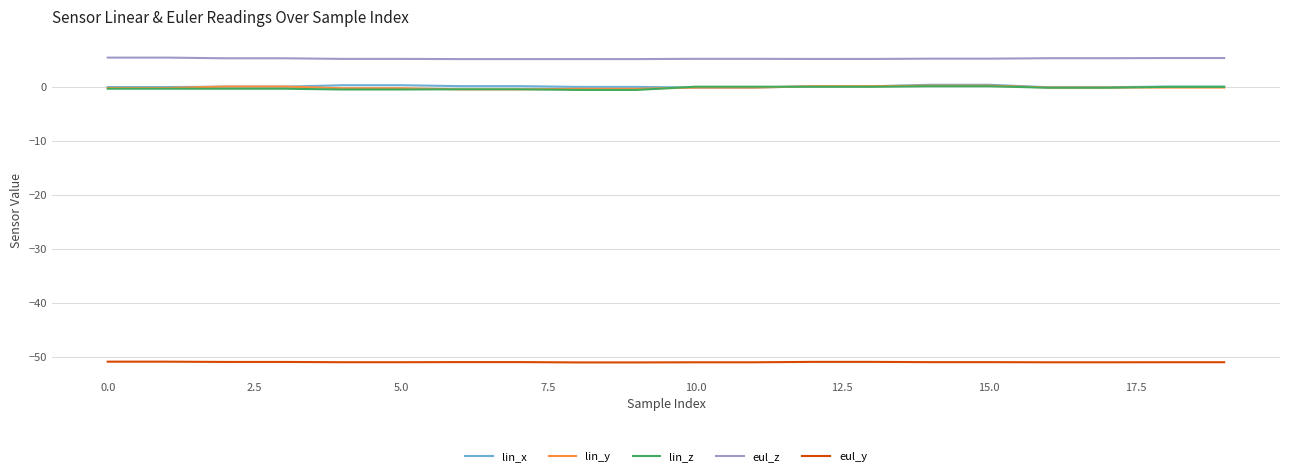

True or false: eul_z and lin_x cross at least once.

False